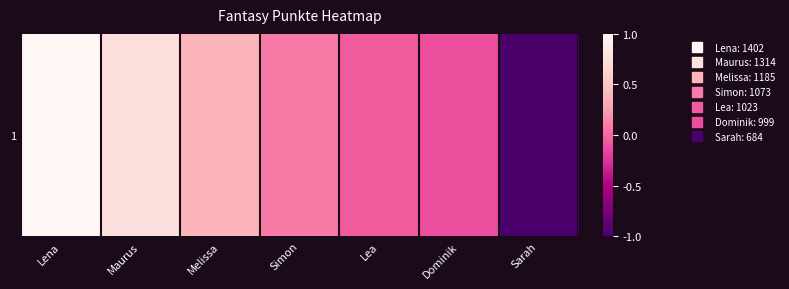

What is the change in value from Lea to Sarah?

-0.9